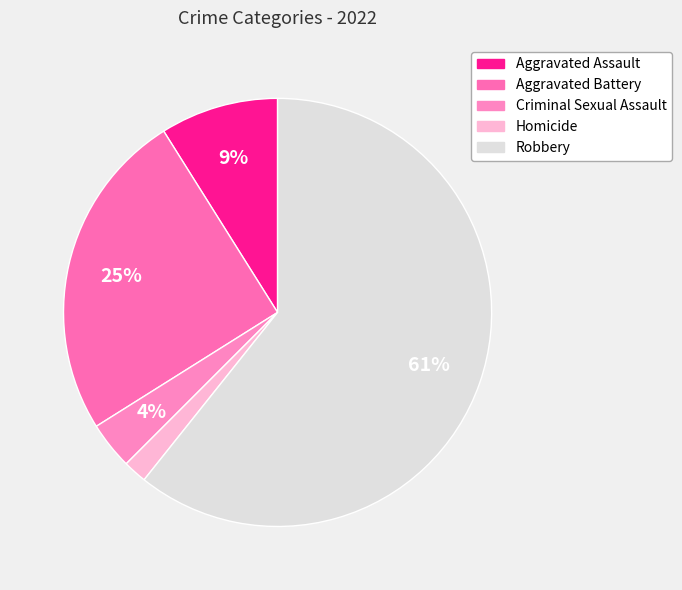

Is there a majority slice in this chart?

Yes